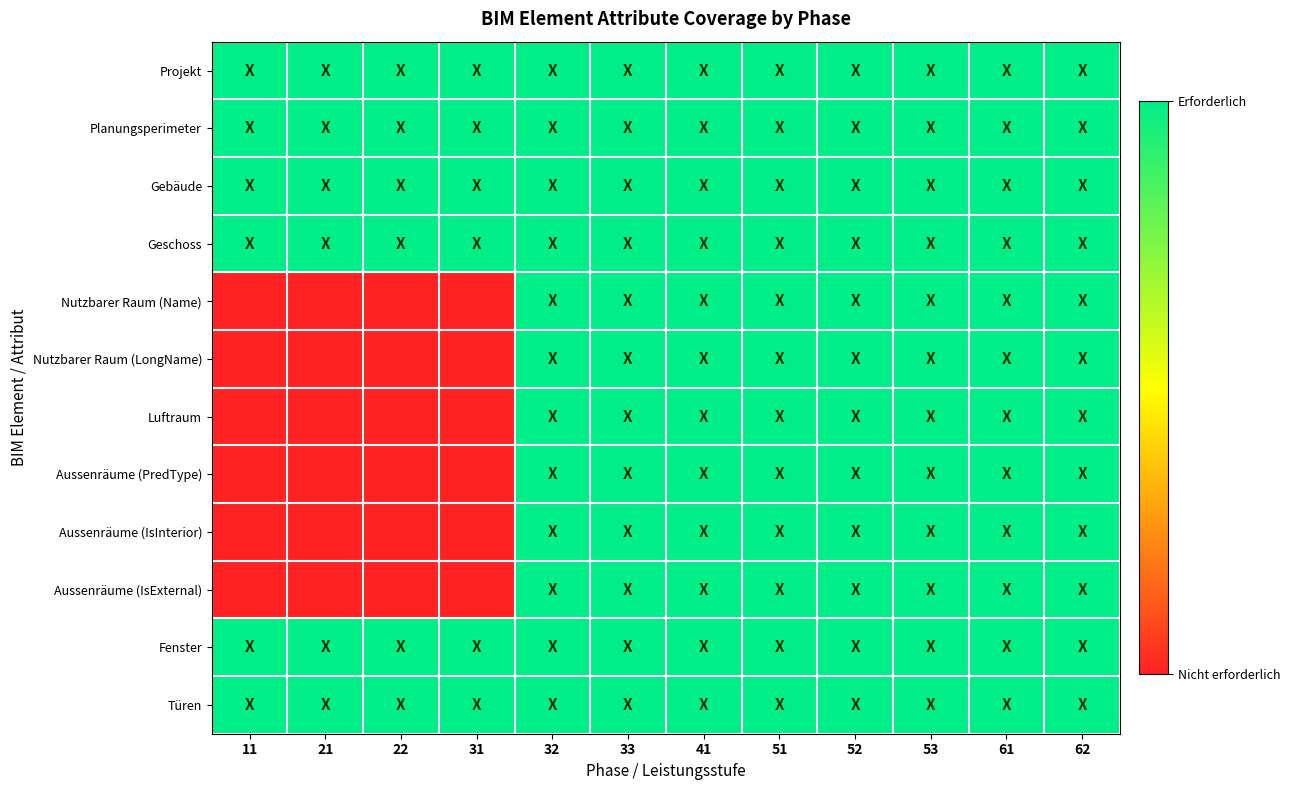

Reading left to right, list all the values displayed in this chart.

Projekt: 11=1	21=1	22=1	31=1	32=1	33=1	41=1	51=1	52=1	53=1	61=1	62=1
Planungsperimeter: 11=1	21=1	22=1	31=1	32=1	33=1	41=1	51=1	52=1	53=1	61=1	62=1
Gebäude: 11=1	21=1	22=1	31=1	32=1	33=1	41=1	51=1	52=1	53=1	61=1	62=1
Geschoss: 11=1	21=1	22=1	31=1	32=1	33=1	41=1	51=1	52=1	53=1	61=1	62=1
Nutzbarer Raum (Name): 11=0	21=0	22=0	31=0	32=1	33=1	41=1	51=1	52=1	53=1	61=1	62=1
Nutzbarer Raum (LongName): 11=0	21=0	22=0	31=0	32=1	33=1	41=1	51=1	52=1	53=1	61=1	62=1
Luftraum: 11=0	21=0	22=0	31=0	32=1	33=1	41=1	51=1	52=1	53=1	61=1	62=1
Aussenräume (PredType): 11=0	21=0	22=0	31=0	32=1	33=1	41=1	51=1	52=1	53=1	61=1	62=1
Aussenräume (IsInterior): 11=0	21=0	22=0	31=0	32=1	33=1	41=1	51=1	52=1	53=1	61=1	62=1
Aussenräume (IsExternal): 11=0	21=0	22=0	31=0	32=1	33=1	41=1	51=1	52=1	53=1	61=1	62=1
Fenster: 11=1	21=1	22=1	31=1	32=1	33=1	41=1	51=1	52=1	53=1	61=1	62=1
Türen: 11=1	21=1	22=1	31=1	32=1	33=1	41=1	51=1	52=1	53=1	61=1	62=1